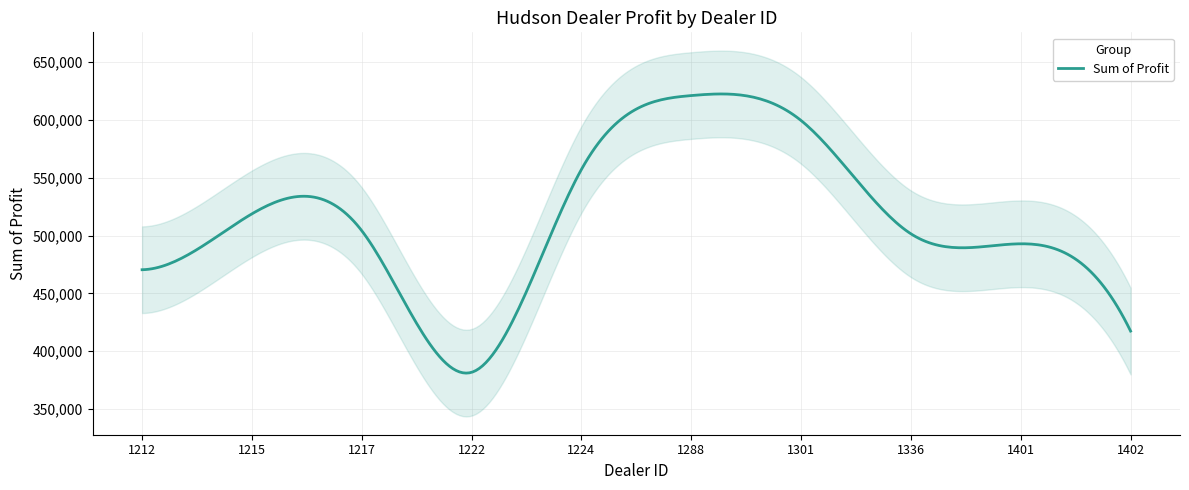

What is the change in value from 1222 to 1336?

+119867.0